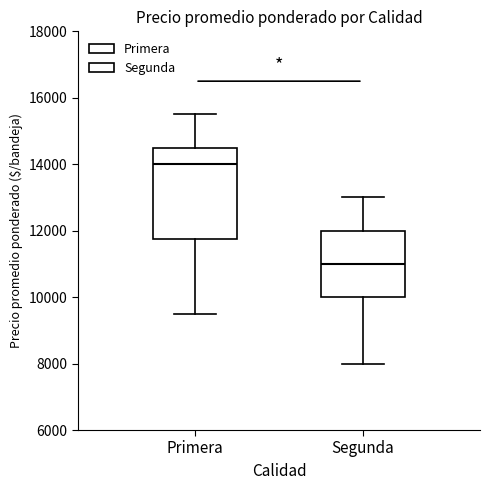

Where does the upper whisker of the box for Segunda end on the y-axis? The values are not printed on the chart, so give them approximately, as read against the axis.

13000